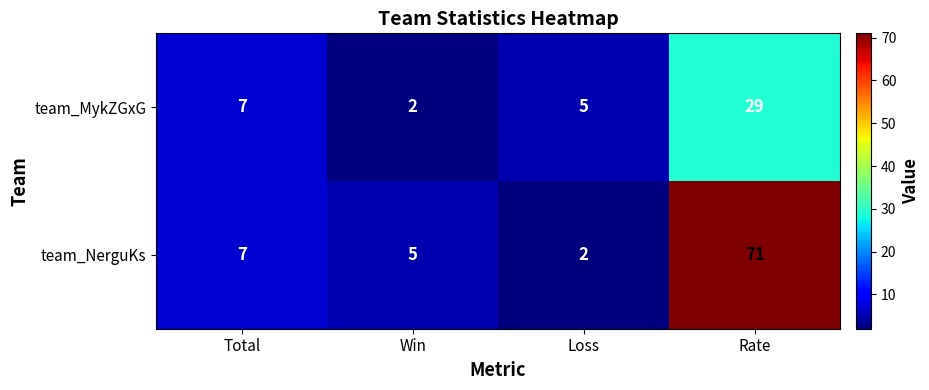

Rank the series by their average value, from lowest to highest.

team_MykZGxG, team_NerguKs